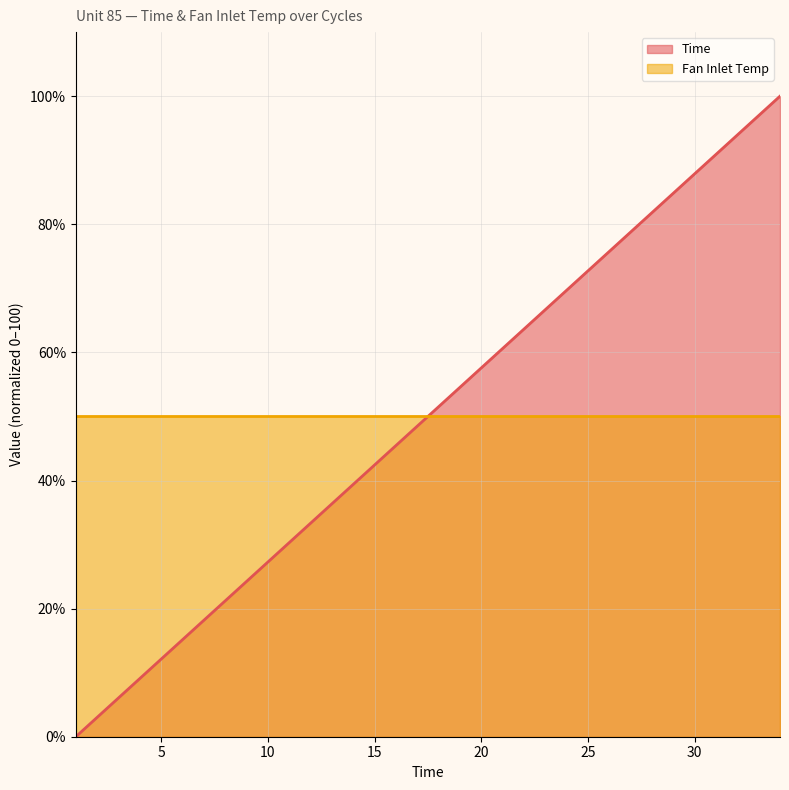

What is the average value of the Fan Inlet Temp (line) series?

50.0